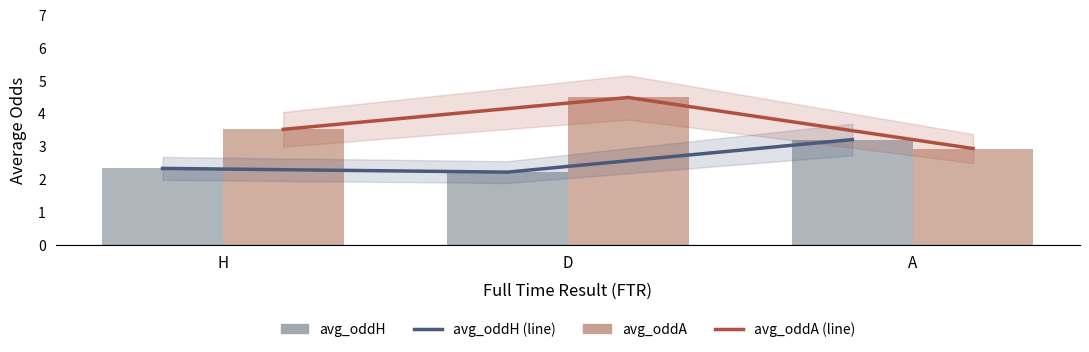

The value of avg_oddH at H is 1.4. True or false?

False